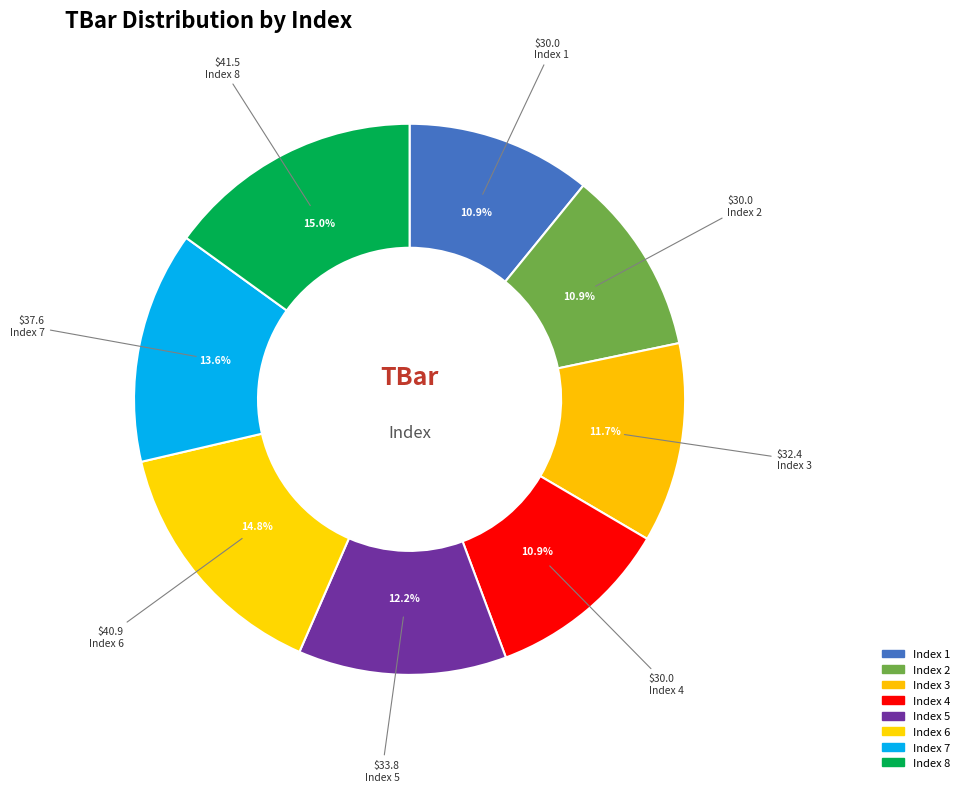

How many slices are in this pie chart?

8